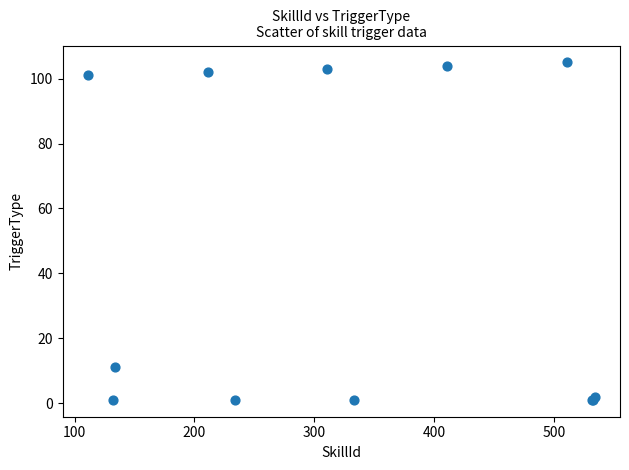

What Y value in the scatter plot is closest to 53?

11